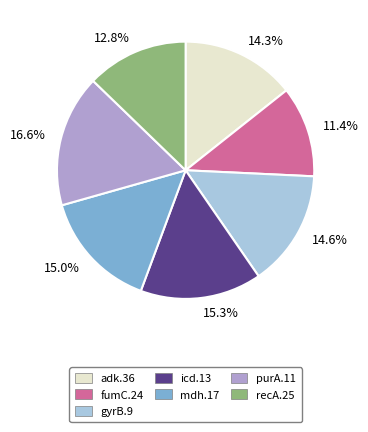

Which category has the biggest portion of the pie?

16.6%